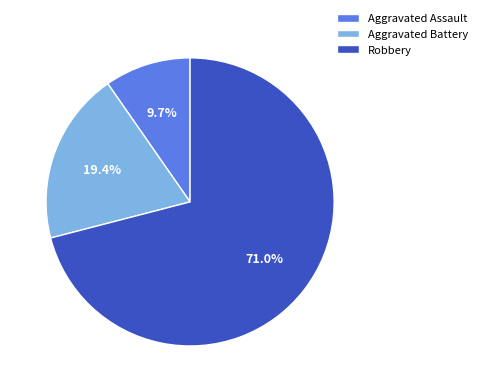

Between Robbery and Aggravated Battery, which is larger?

Robbery